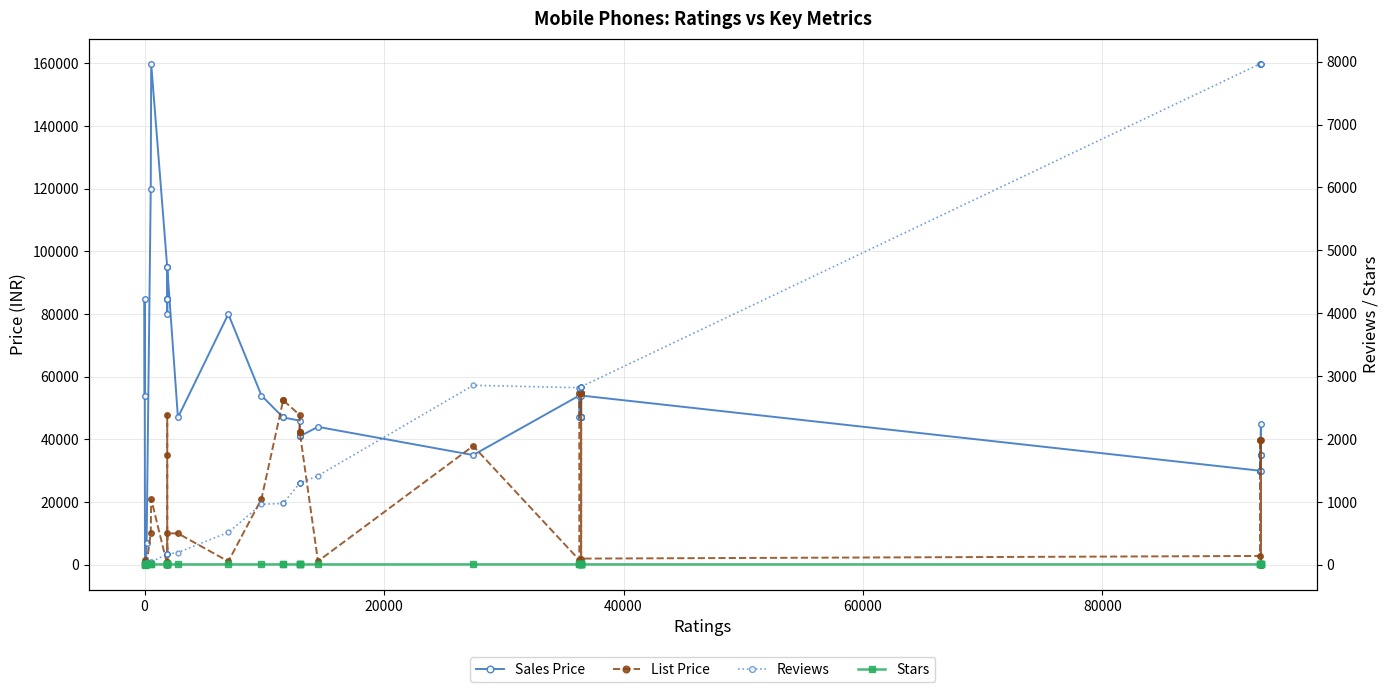

How many data points in Reviews are less than 1298?

19